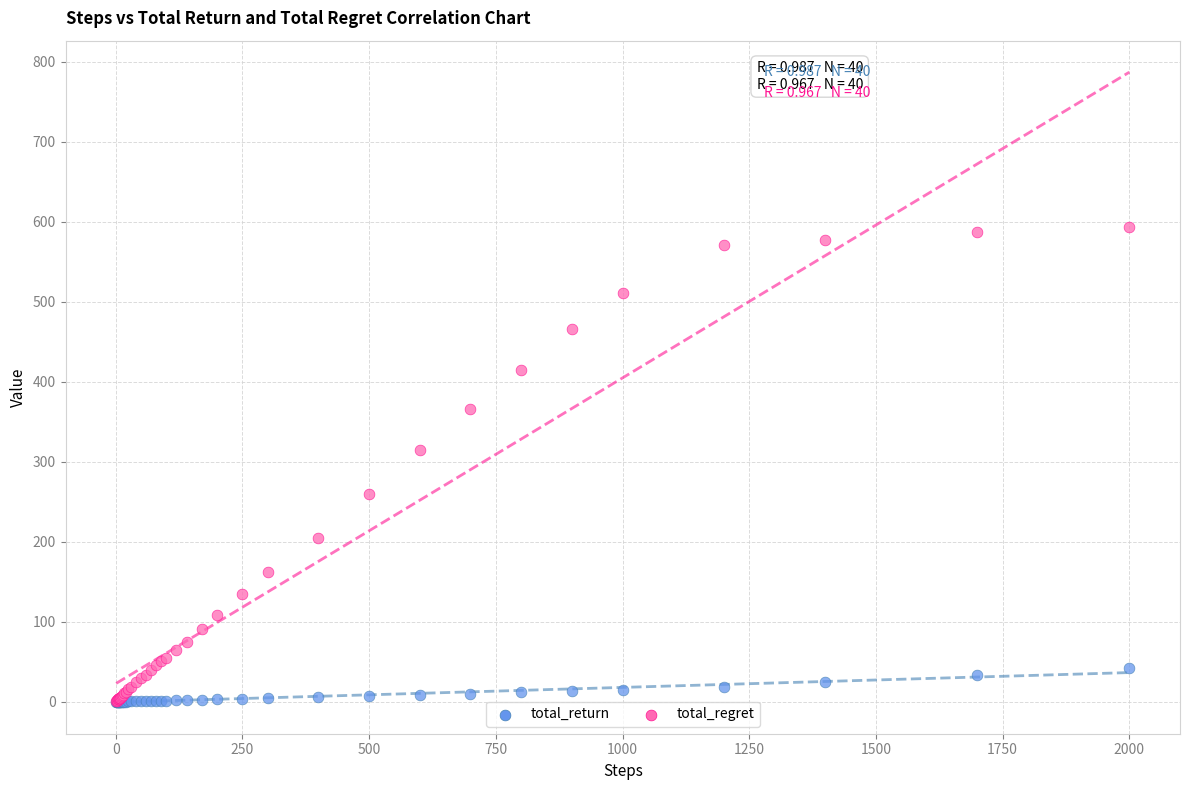

Across all series, what Y value is closest to 296?

314.9